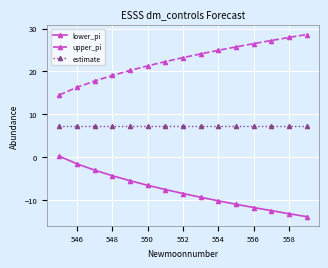

At how many categories does at least one series exceed 6?

15